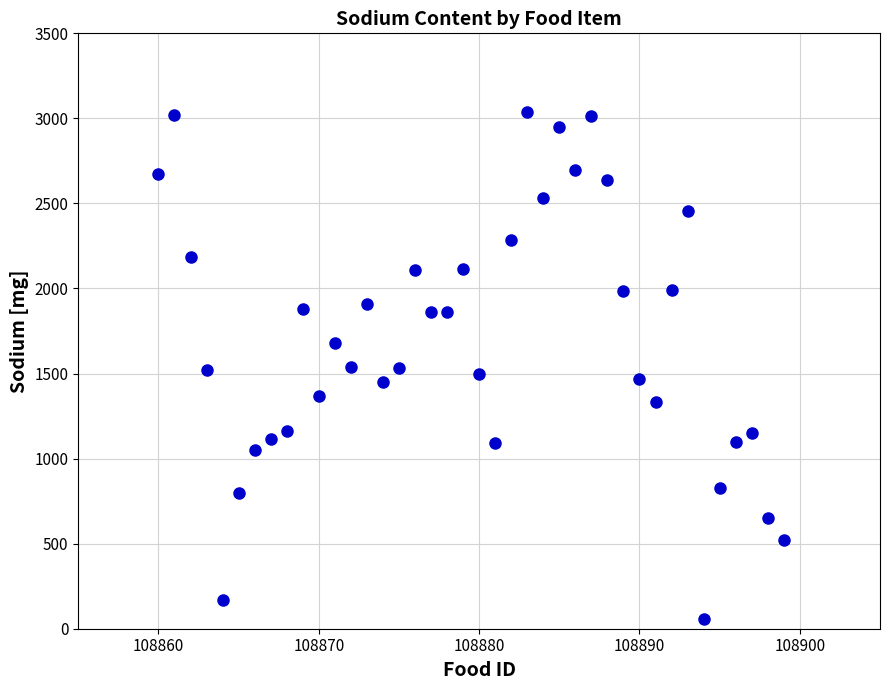

What is the range of Y values (max minus min)?

2979.2